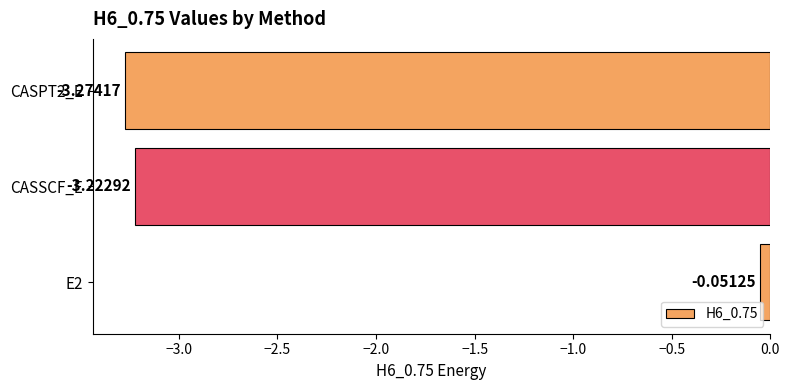

How many bars are there in total?

3